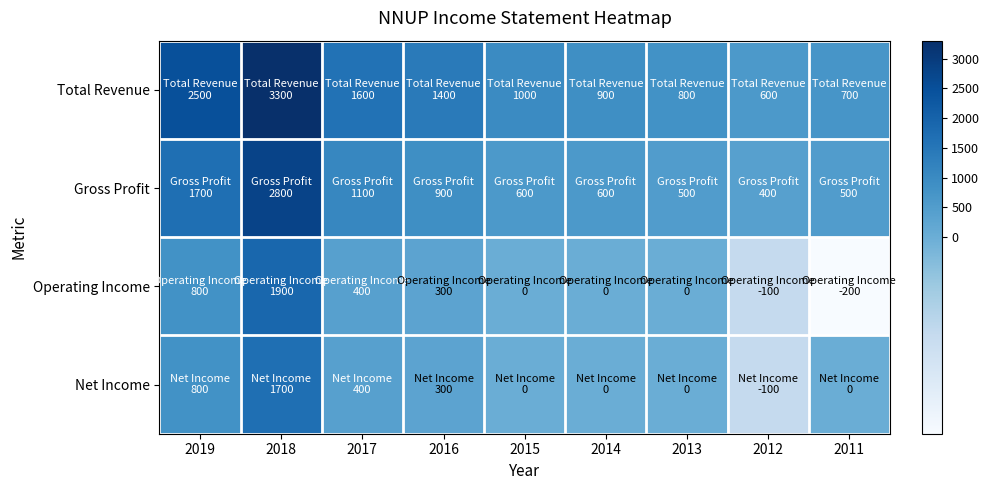

What is the minimum value shown in the chart?

-200